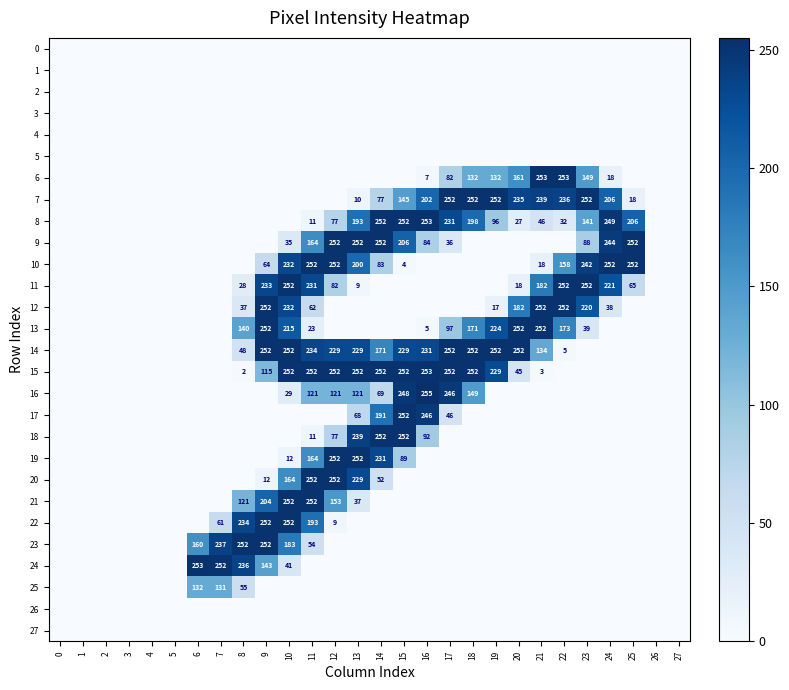

At 27, list the series in order from largest to smallest.

row_0, row_1, row_2, row_3, row_4, row_5, row_6, row_7, row_8, row_9, row_10, row_11, row_12, row_13, row_14, row_15, row_16, row_17, row_18, row_19, row_20, row_21, row_22, row_23, row_24, row_25, row_26, row_27